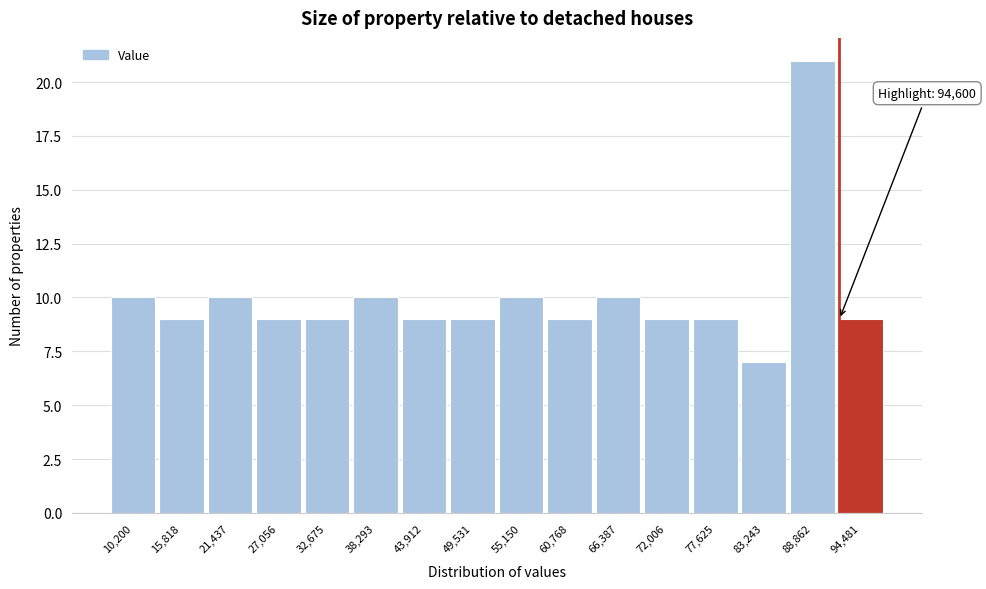

Reading left to right, transcribe all the data shown in this chart.

10,200=10	15,818=9	21,437=10	27,056=9	32,675=9	38,293=10	43,912=9	49,531=9	55,150=10	60,768=9	66,387=10	72,006=9	77,625=9	83,243=7	88,862=21	94,481=9